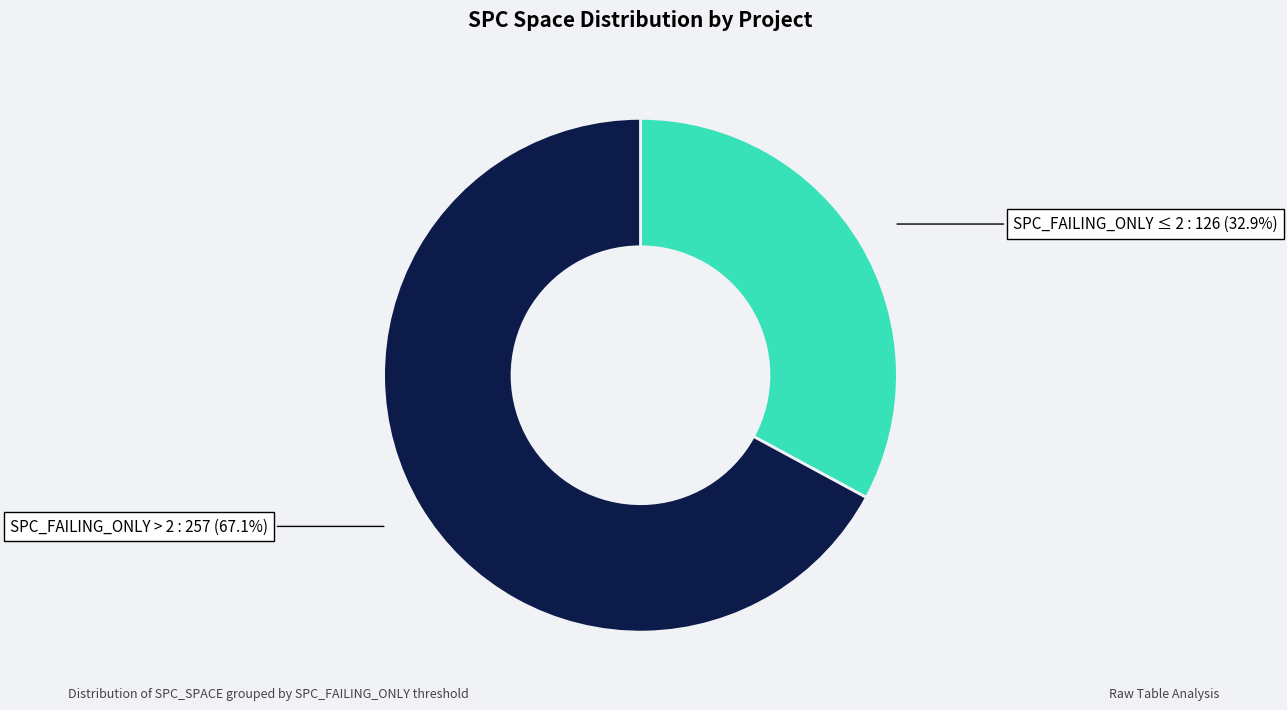

Is there any slice that represents more than half of the pie?

Yes